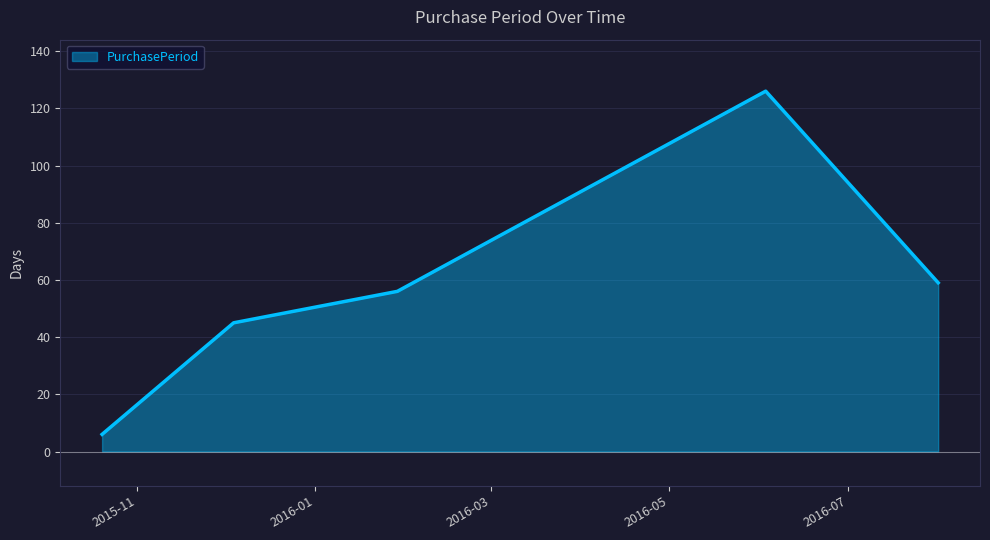

What is the smallest value displayed?

6